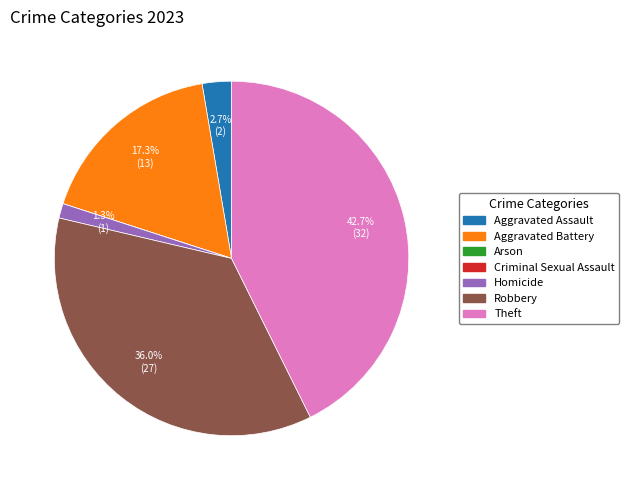

Which category has the biggest portion of the pie?

Theft